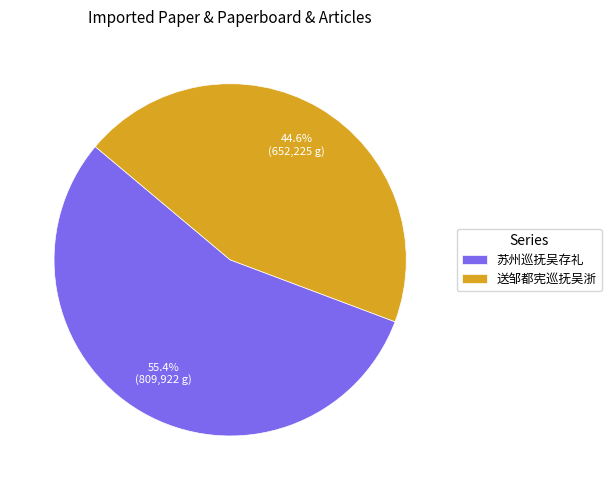

Which slice is the smallest?

送邹都宪巡抚吴浙